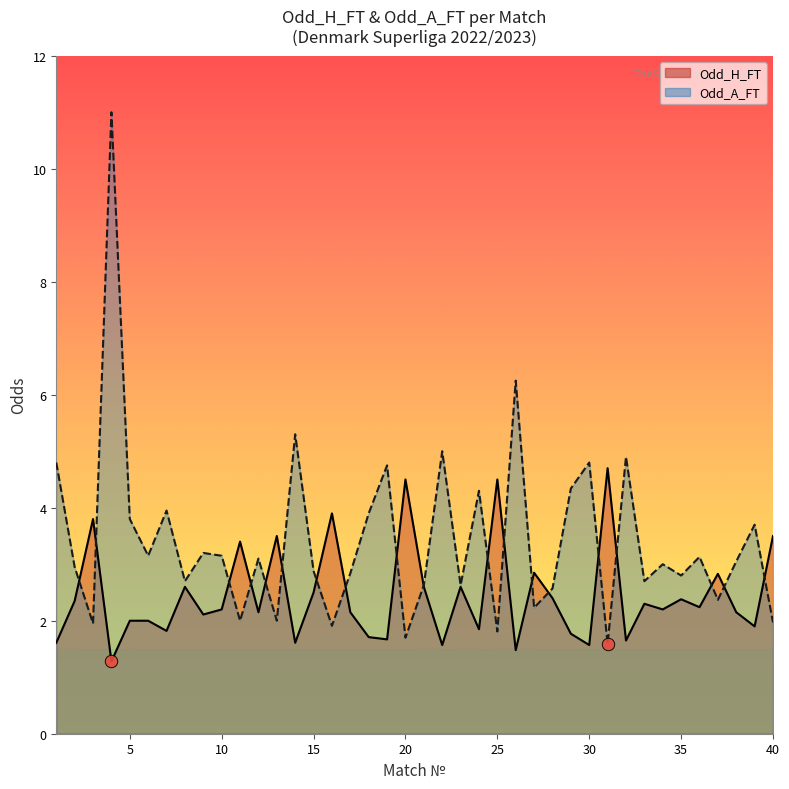

Which series has the largest Y range (max minus min)?

Odd_A_FT line